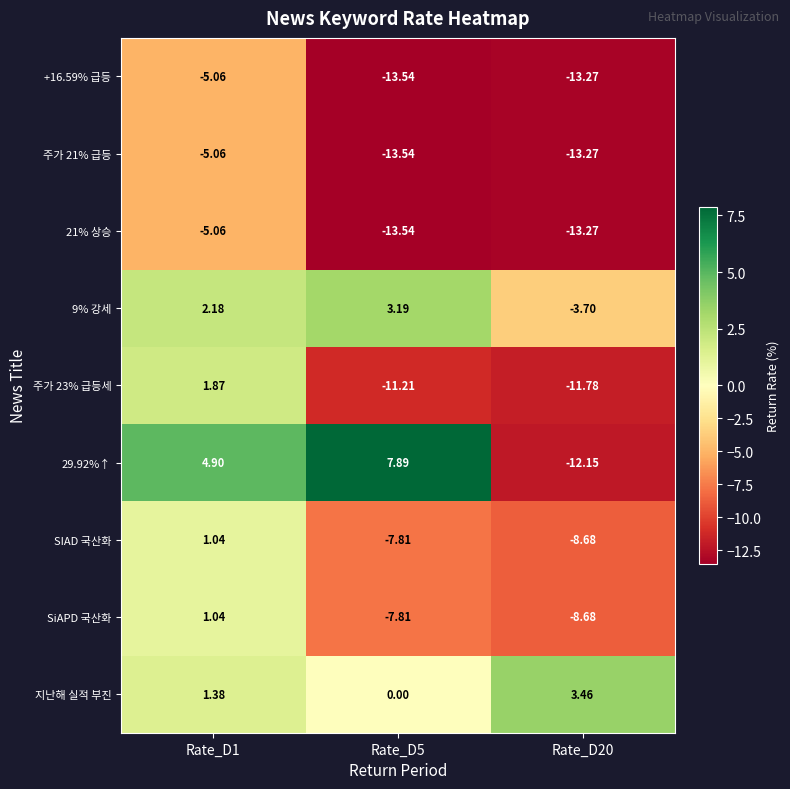

Which series has the largest total across all categories?

지난해 실적 부진